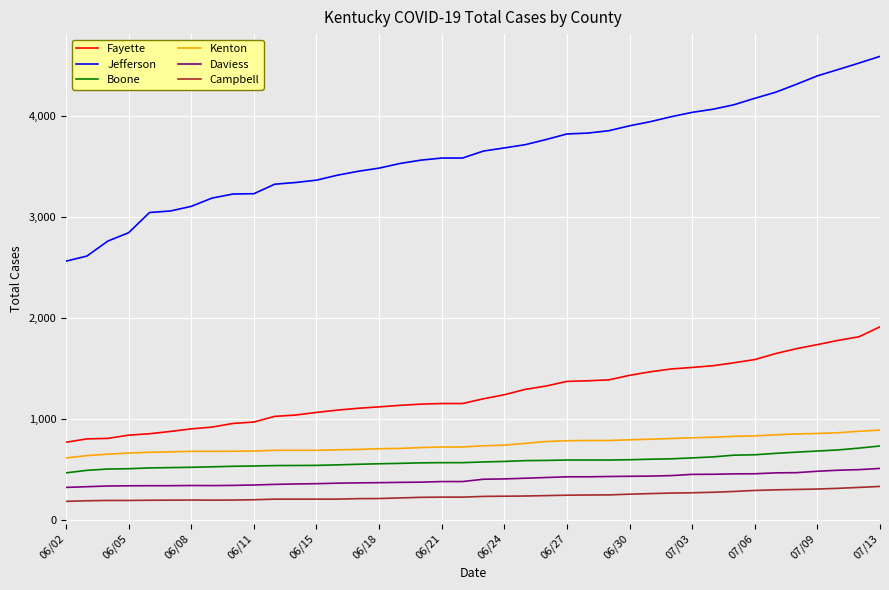

Which series has the widest spread of values?

Jefferson